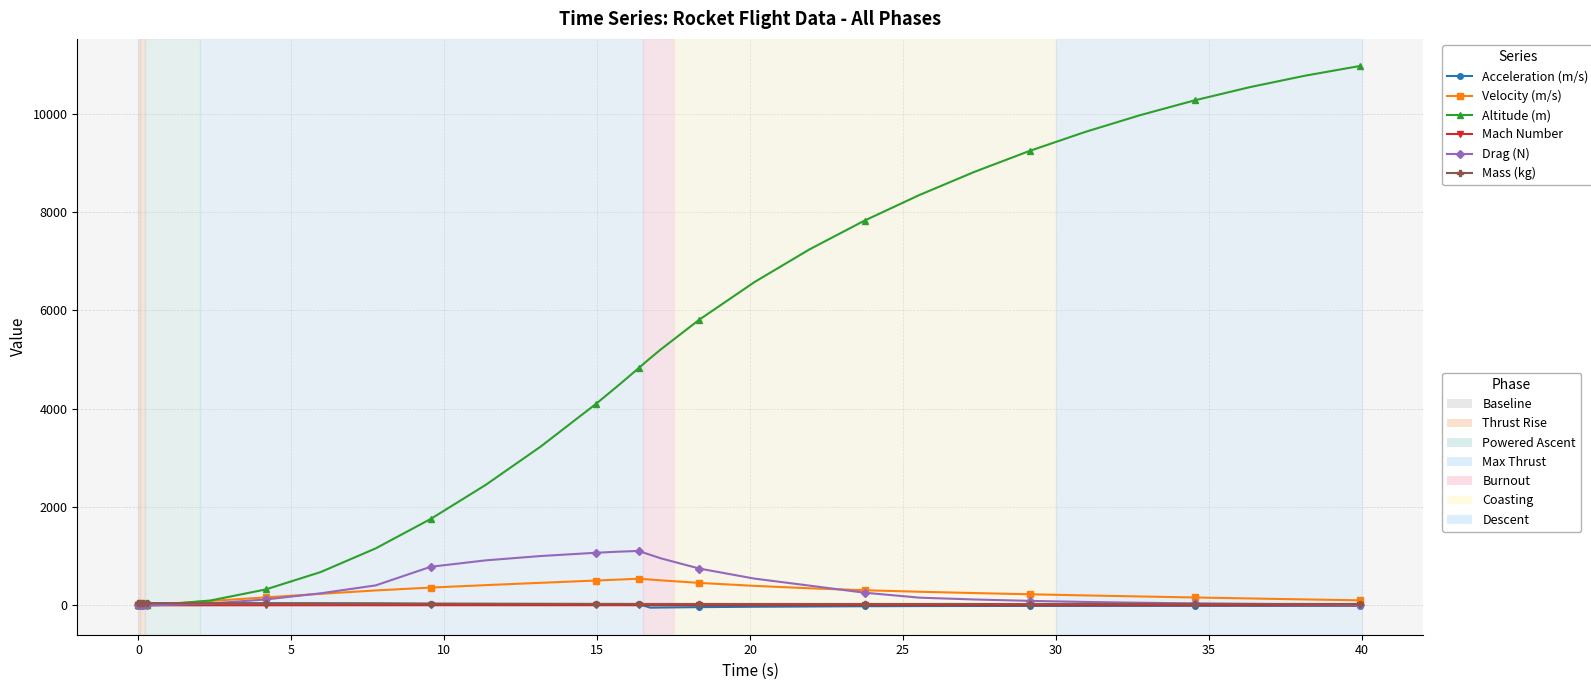

What is the smallest value displayed?

-47.9